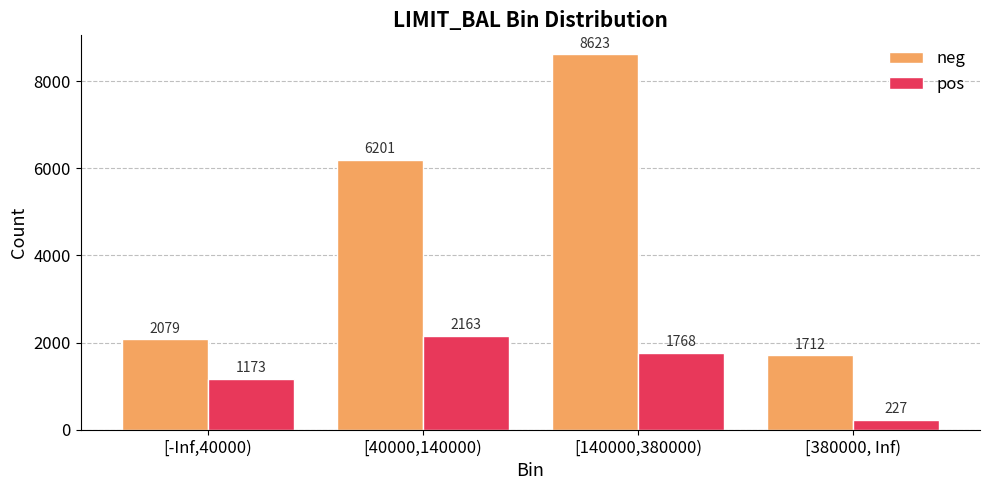

What is the label of the 3rd bar from the right?

[40000,140000)